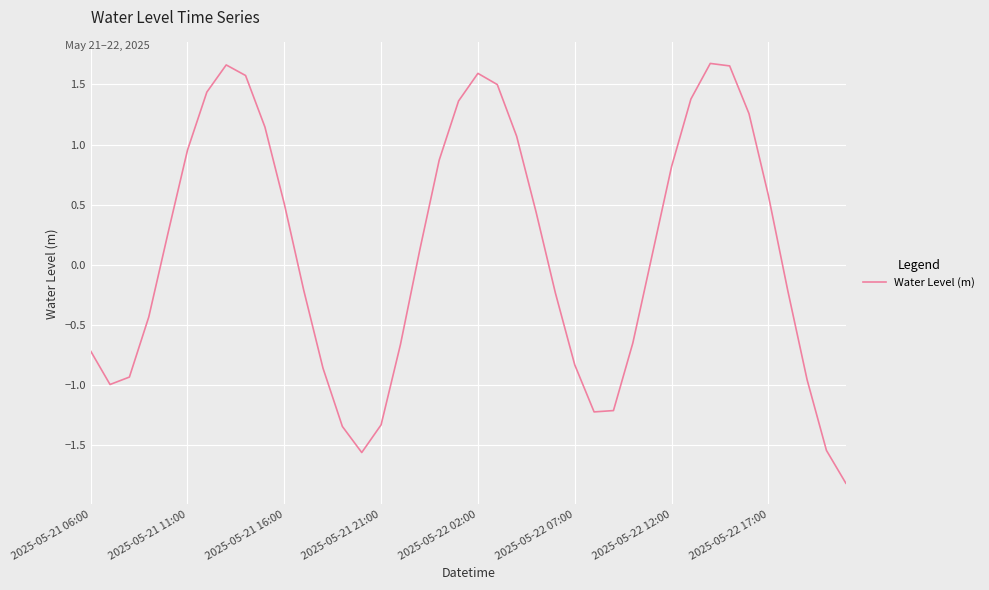

Does the chart have visible grid lines?

Yes